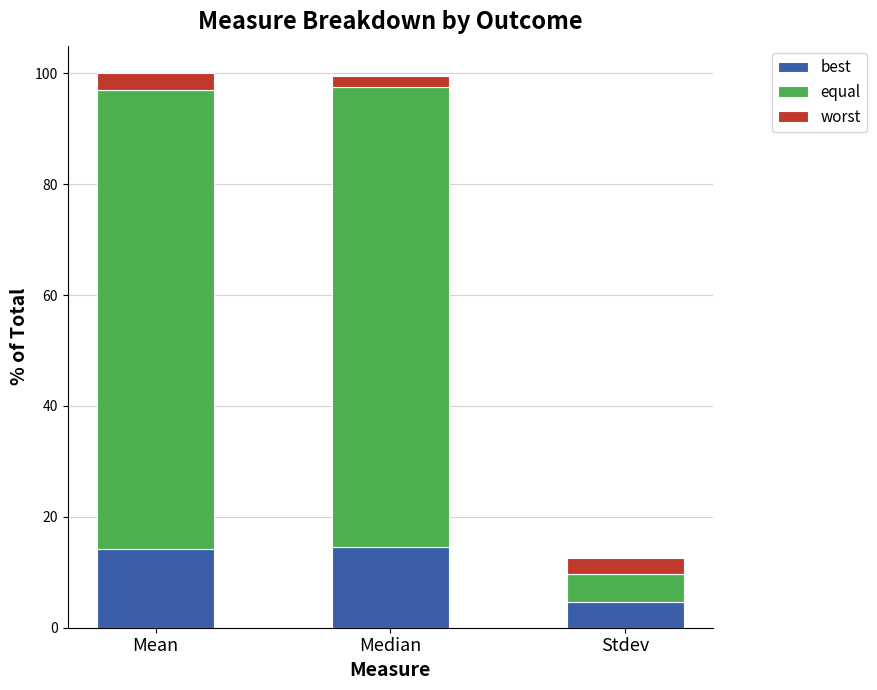

What is the label of the 1st bar from the left?

Mean